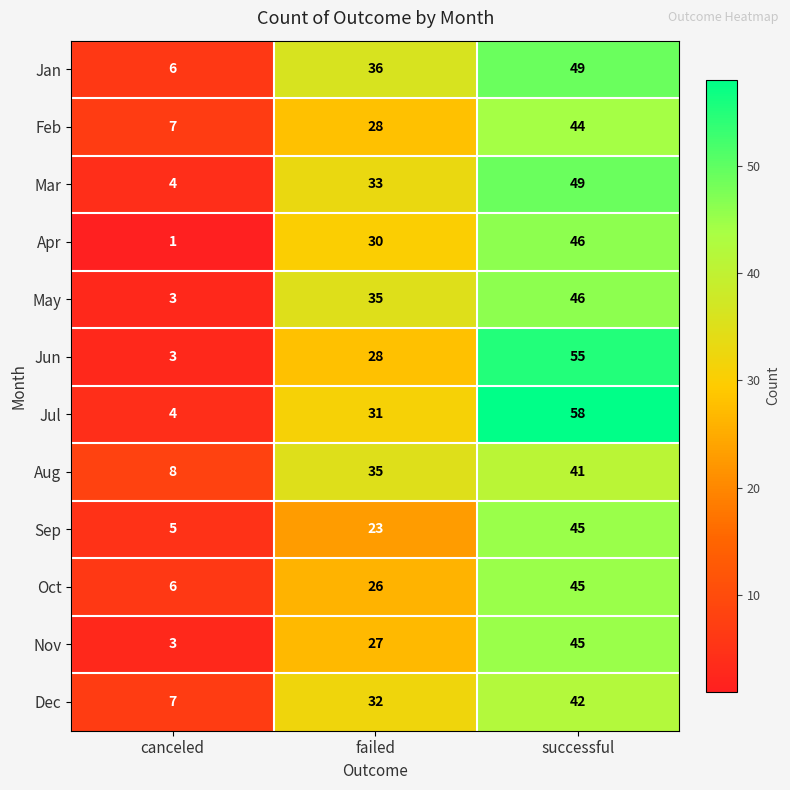

What is the highest value of the Oct series?

45